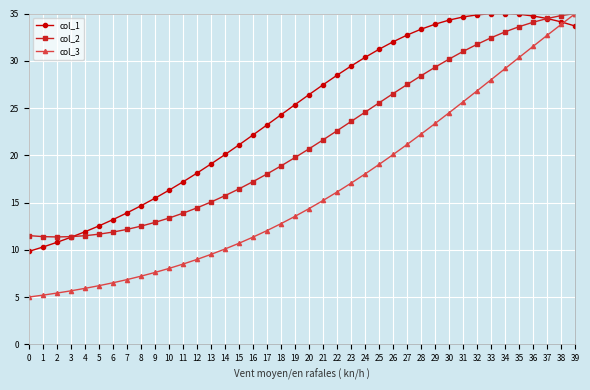

At how many categories does at least one series exceed 9?

40